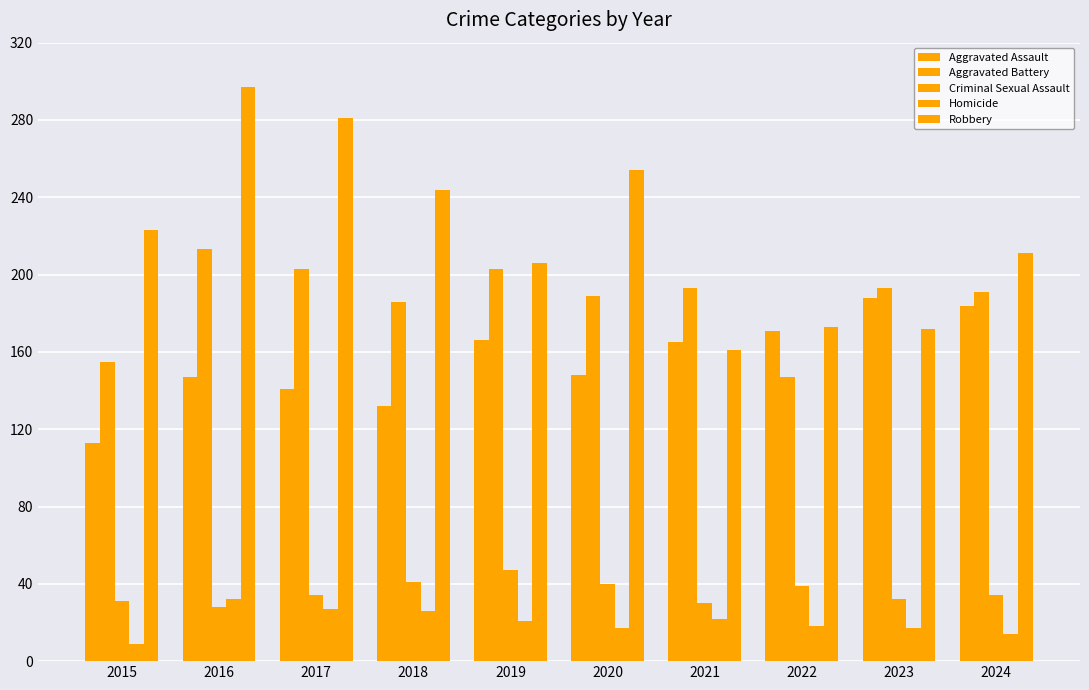

Are the bars horizontal?

No